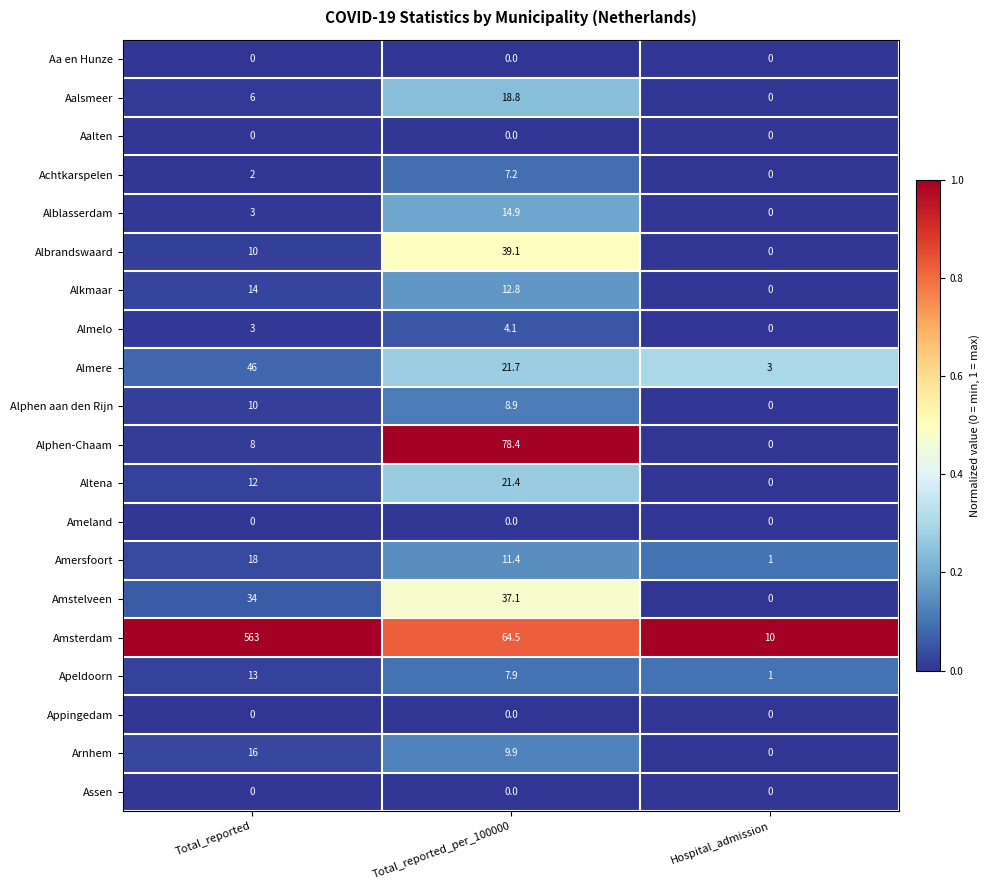

At how many categories does at least one series exceed 0?

3